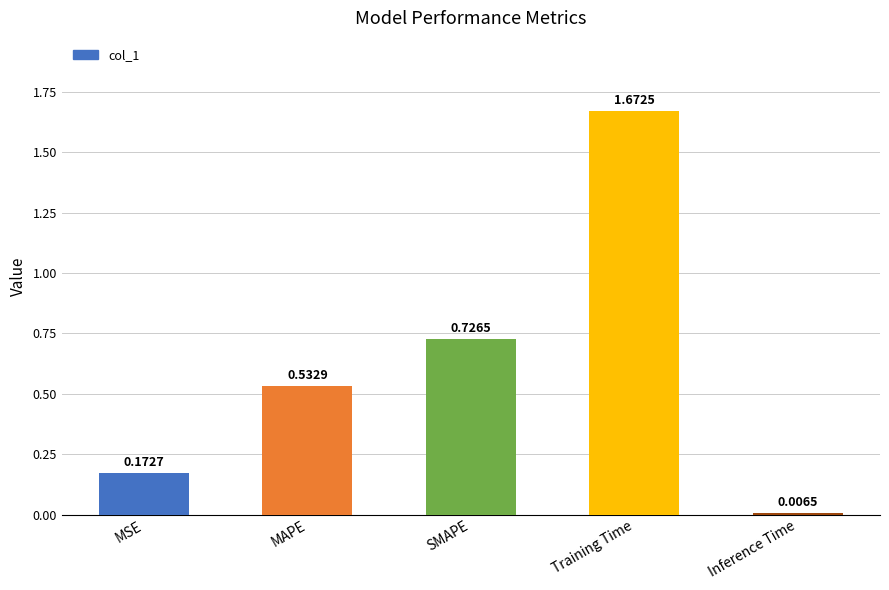

What is the change in value from SMAPE to Training Time?

+0.9